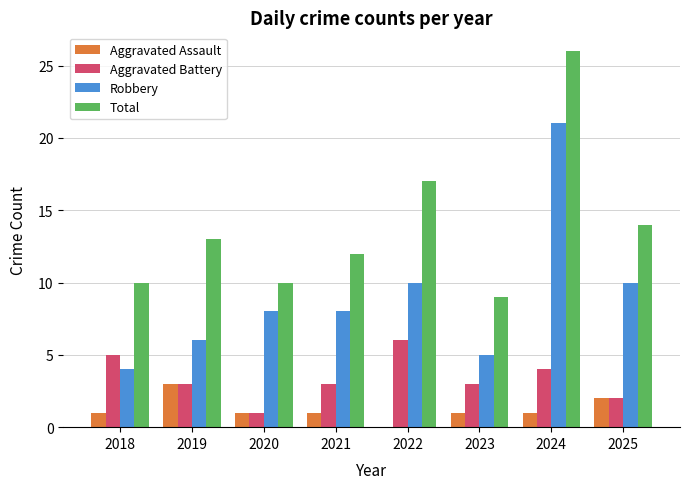

Which series changed the most between 2023 and 2024?

Total